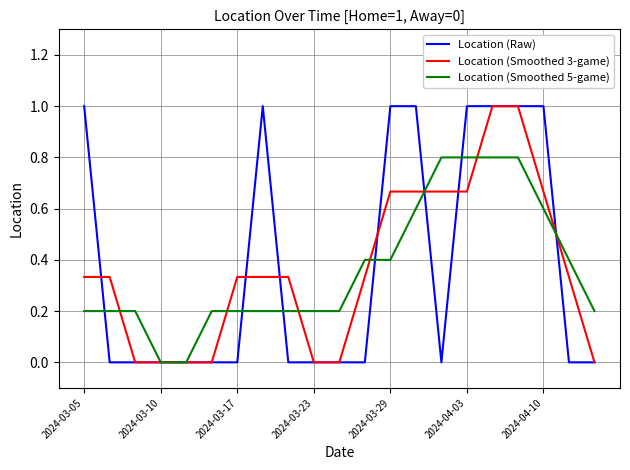

What is the greatest value displayed?

1.0